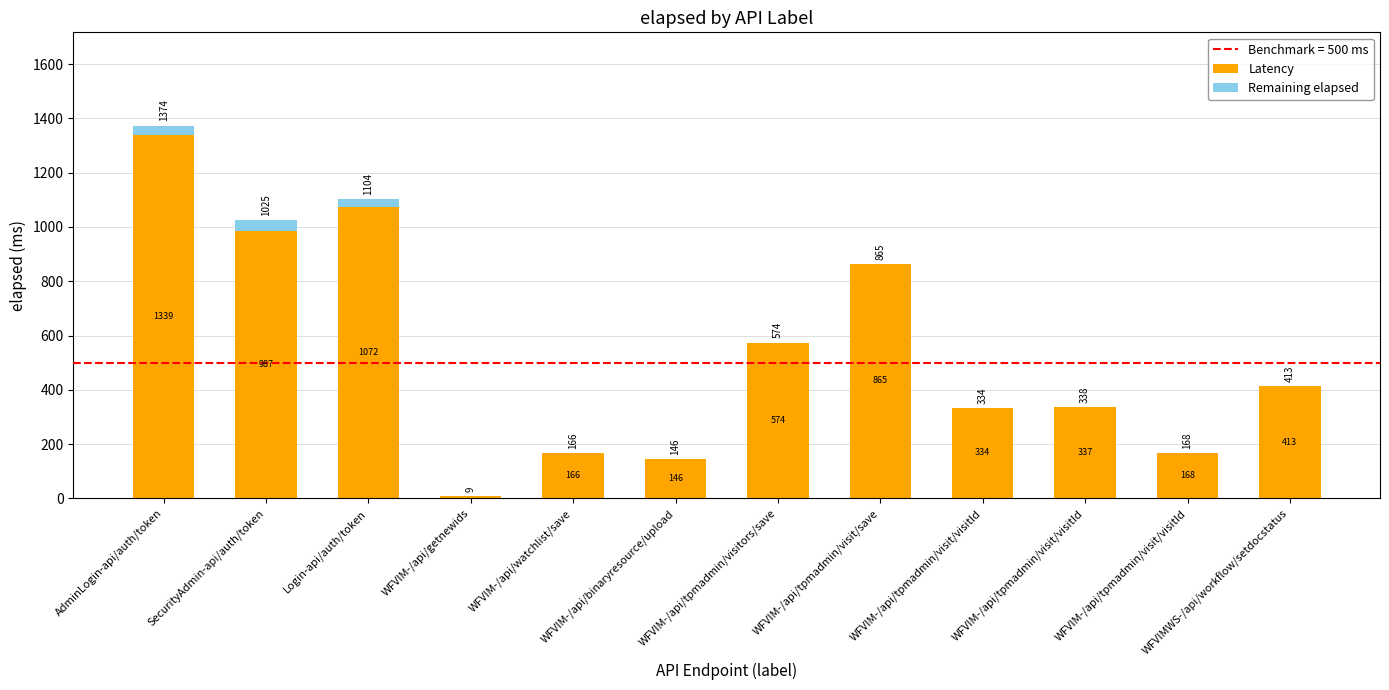

What is the sum of the Latency values at SecurityAdmin-api/auth/token and WFVIM-/api/tpmadmin/visitors/save?

1561